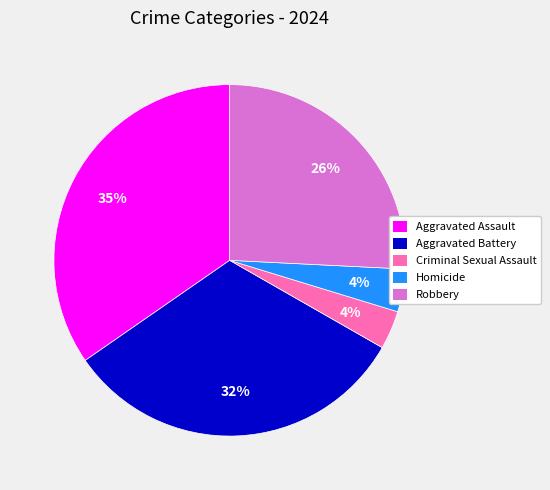

To the nearest percent, what is the average slice percentage?

20%